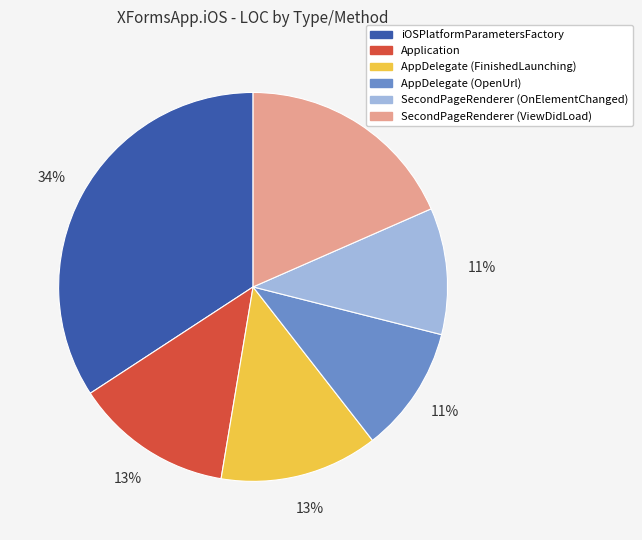

To the nearest percent, what is the combined percentage of iOSPlatformParametersFactory and Application?

47%